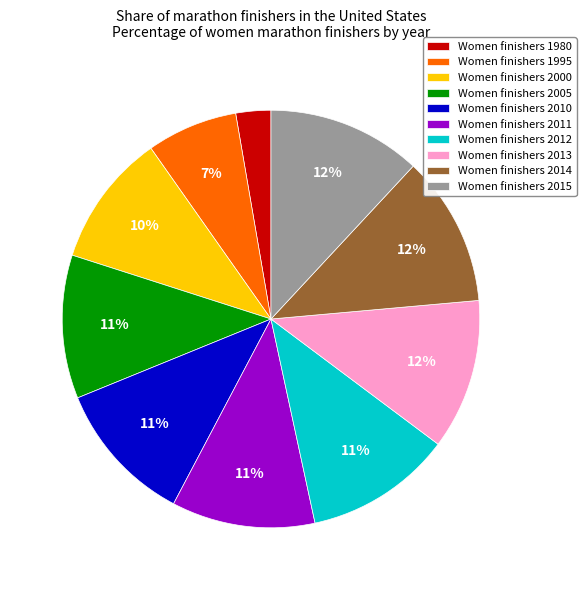

Count the number of slices in the pie.

10